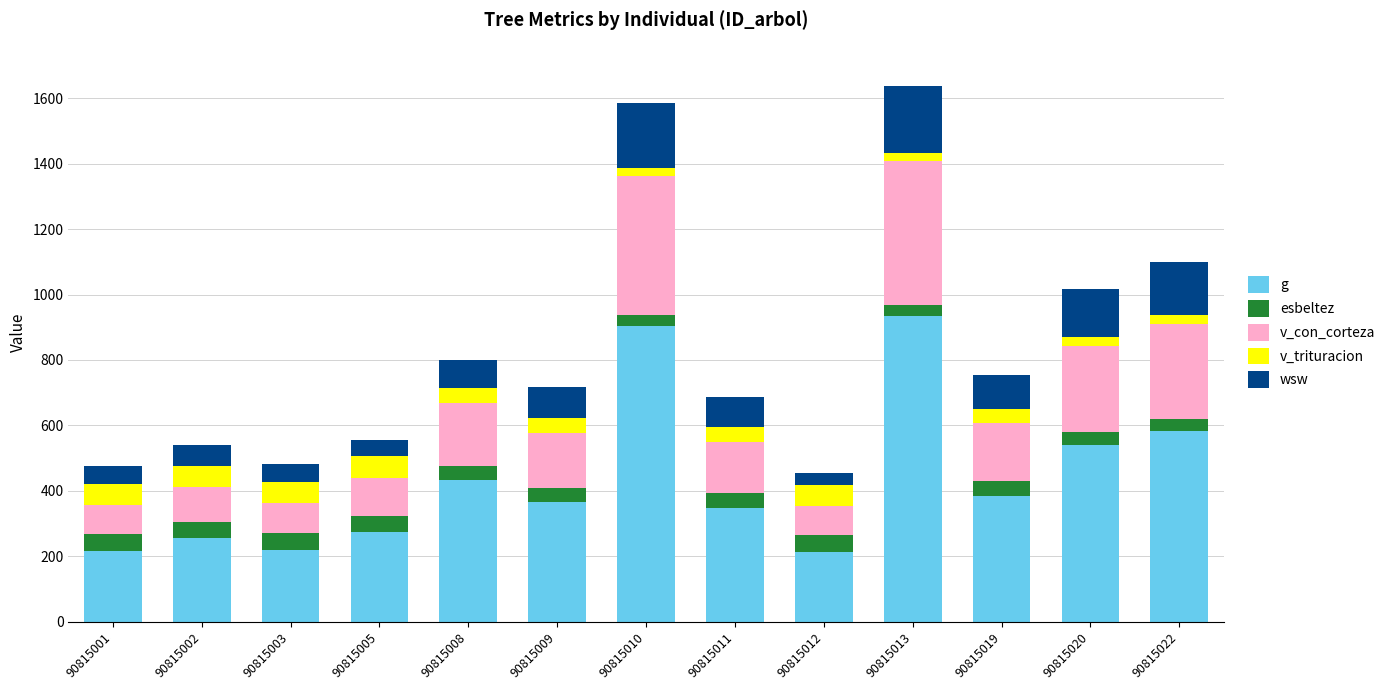

Which series has the largest range (max minus min)?

g